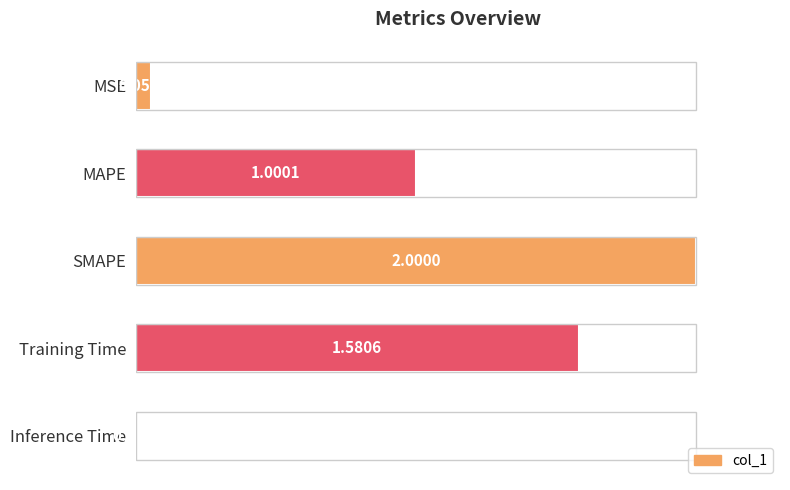

List the labels in order of value, smallest first.

Inference Time, MSE, MAPE, Training Time, SMAPE